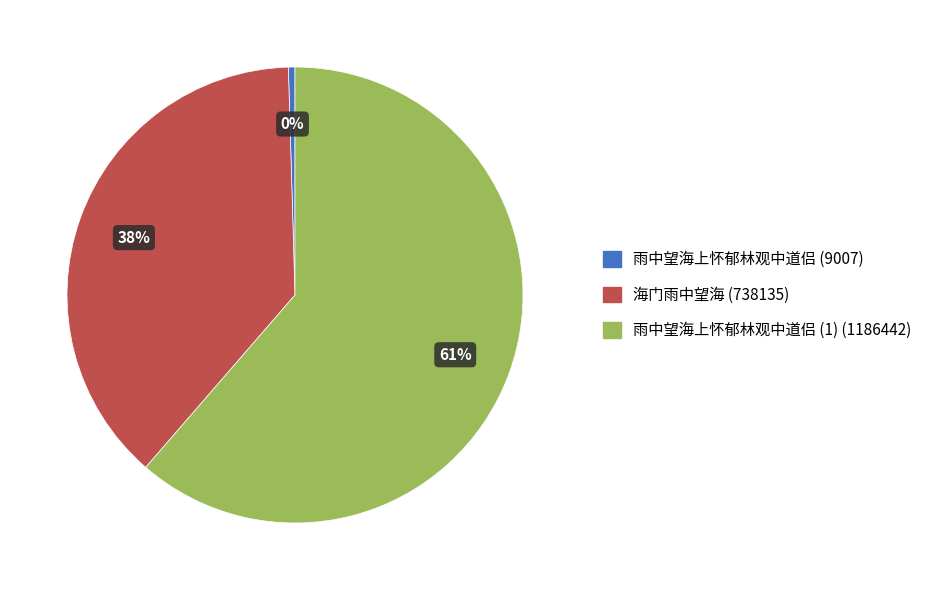

Is there a majority slice in this chart?

Yes